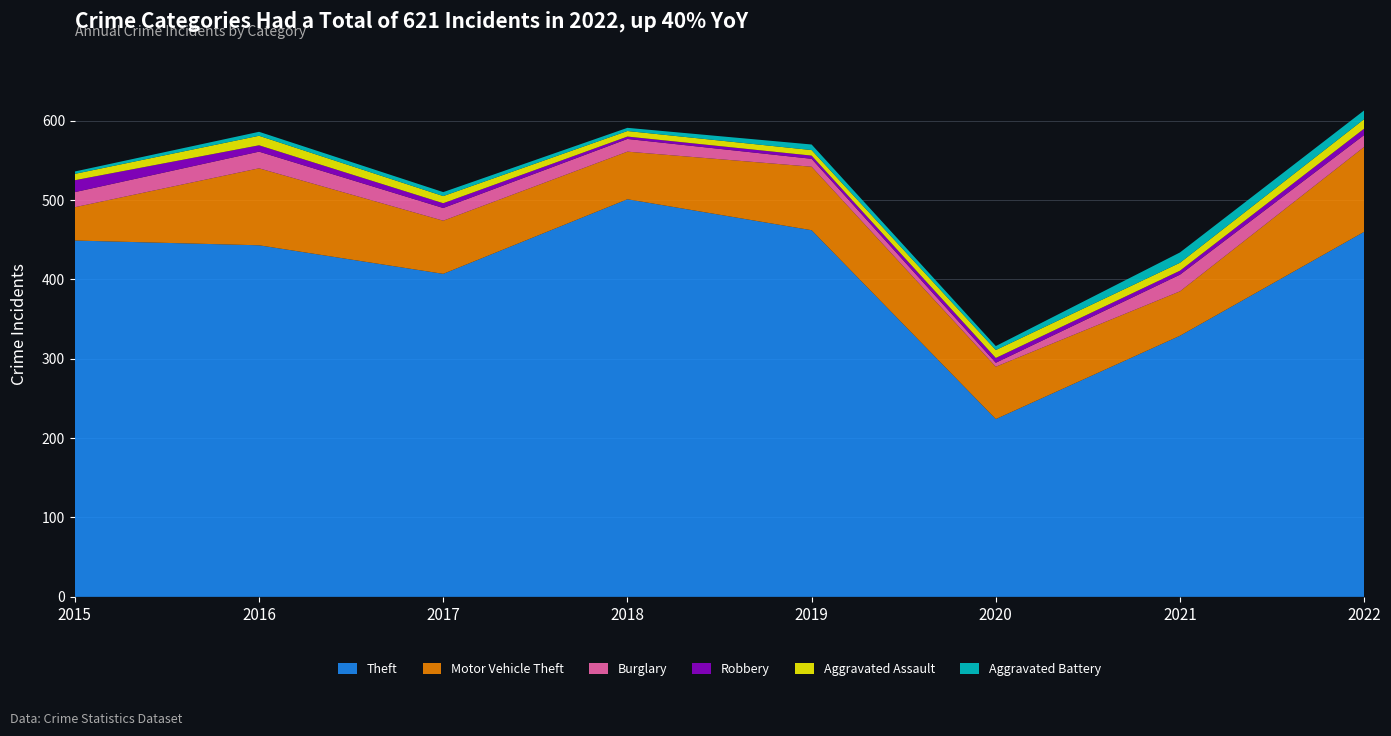

Reading right to left, what are all the values shown in this chart?

Theft: 2022=460	2021=329	2020=224	2019=462	2018=501	2017=407	2016=443	2015=449
Motor Vehicle Theft: 2022=107	2021=56	2020=66	2019=80	2018=60	2017=67	2016=97	2015=42
Burglary: 2022=15	2021=21	2020=5	2019=10	2018=16	2017=16	2016=21	2015=19
Robbery: 2022=8	2021=5	2020=6	2019=4	2018=3	2017=6	2016=8	2015=15
Aggravated Assault: 2022=12	2021=10	2020=10	2019=7	2018=7	2017=9	2016=12	2015=8
Aggravated Battery: 2022=11	2021=13	2020=5	2019=7	2018=4	2017=5	2016=5	2015=3